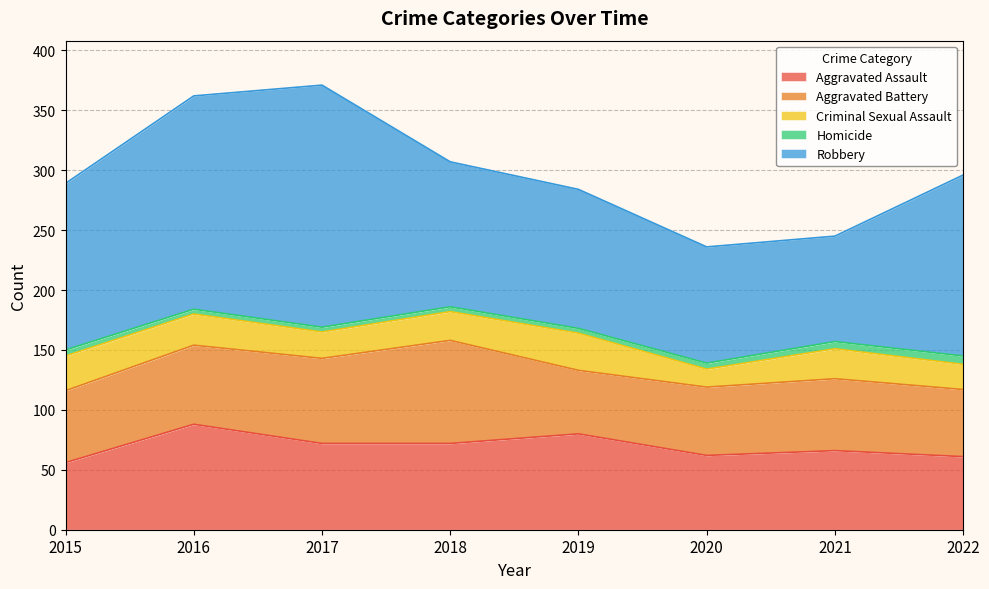

How many data points in Aggravated Assault are less than 72?

4